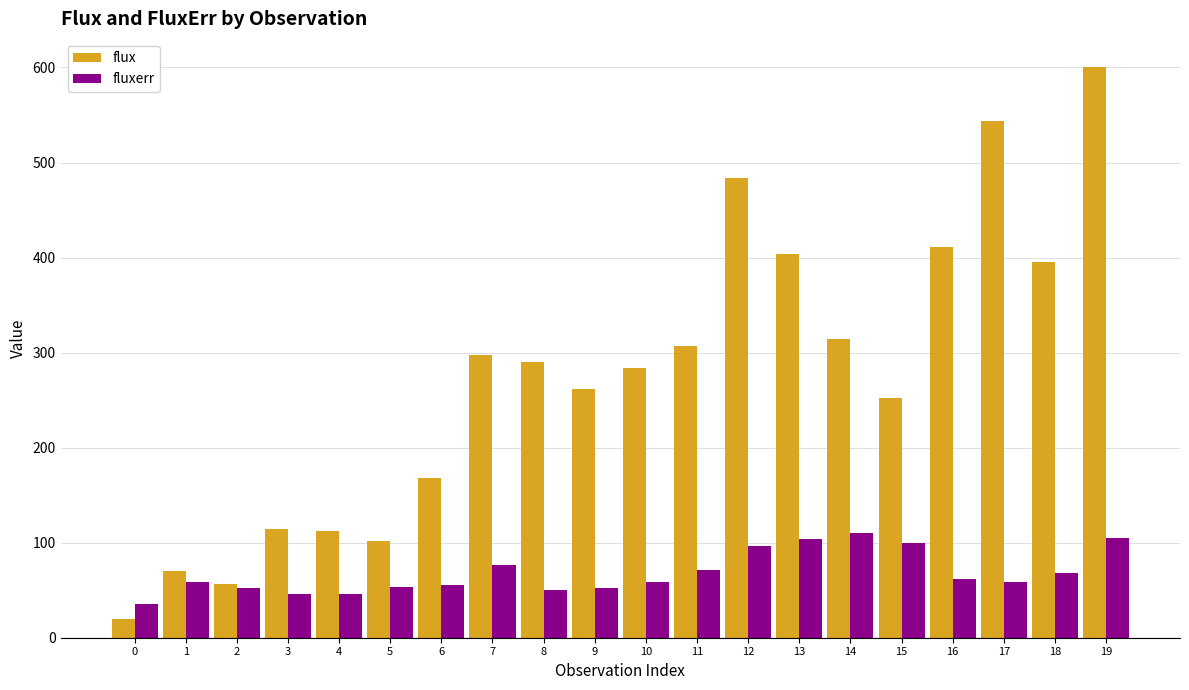

The value of fluxerr at 2 is 72.5. True or false?

False